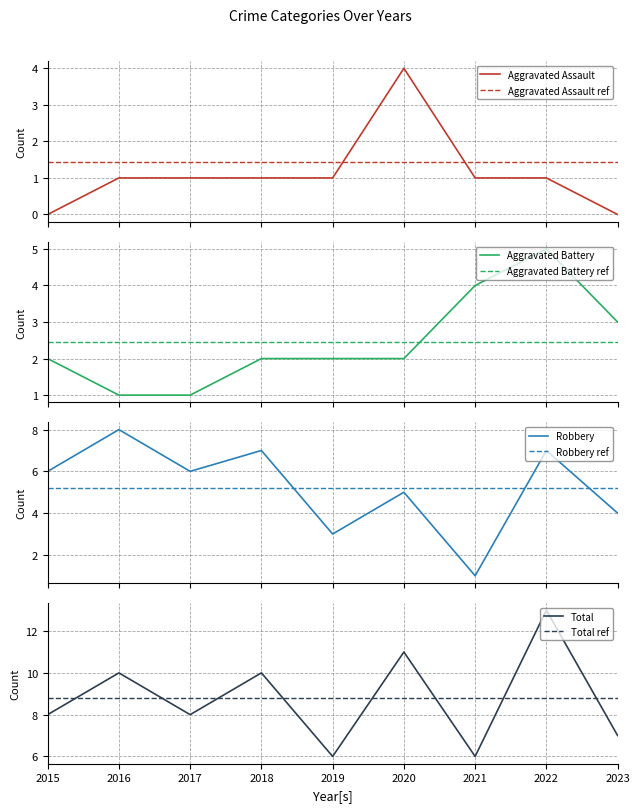

Does the chart display data point markers on the line(s)?

No